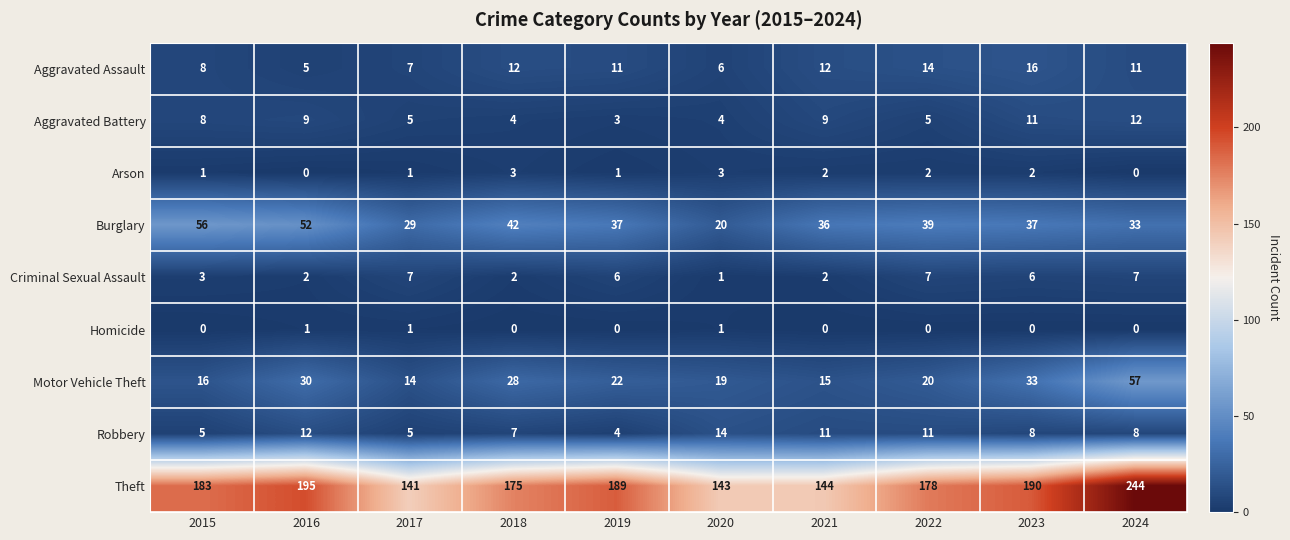

At how many categories does at least one series exceed 44?

10